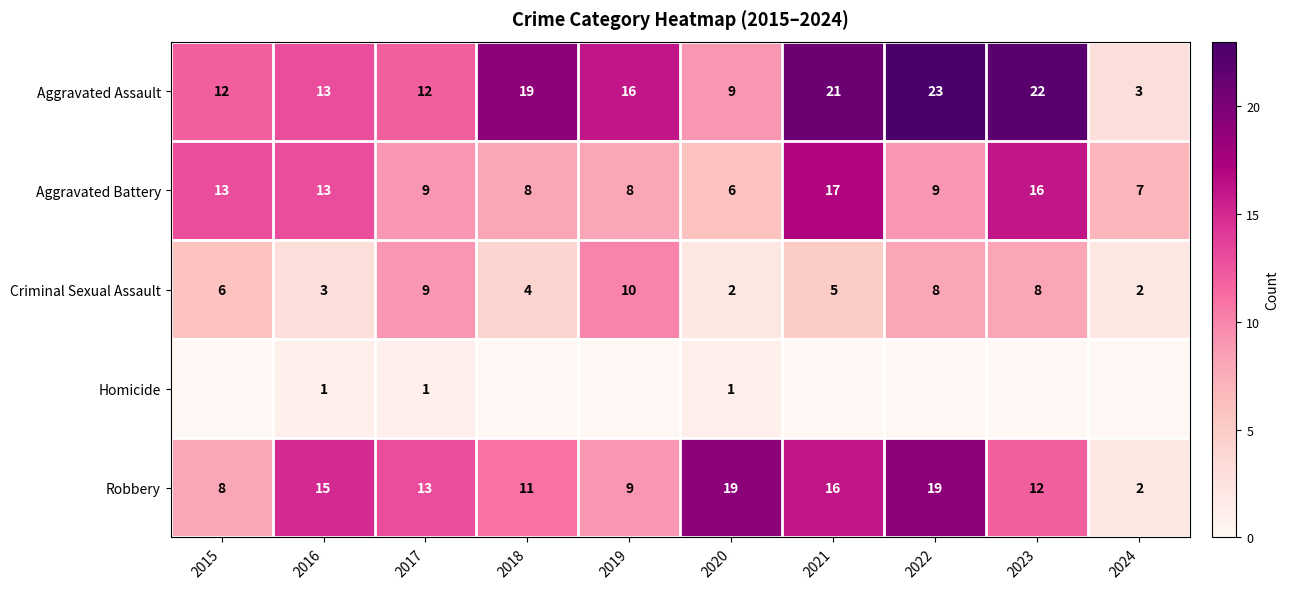

What is the difference between the maximum and minimum values in the Aggravated Battery series?

11